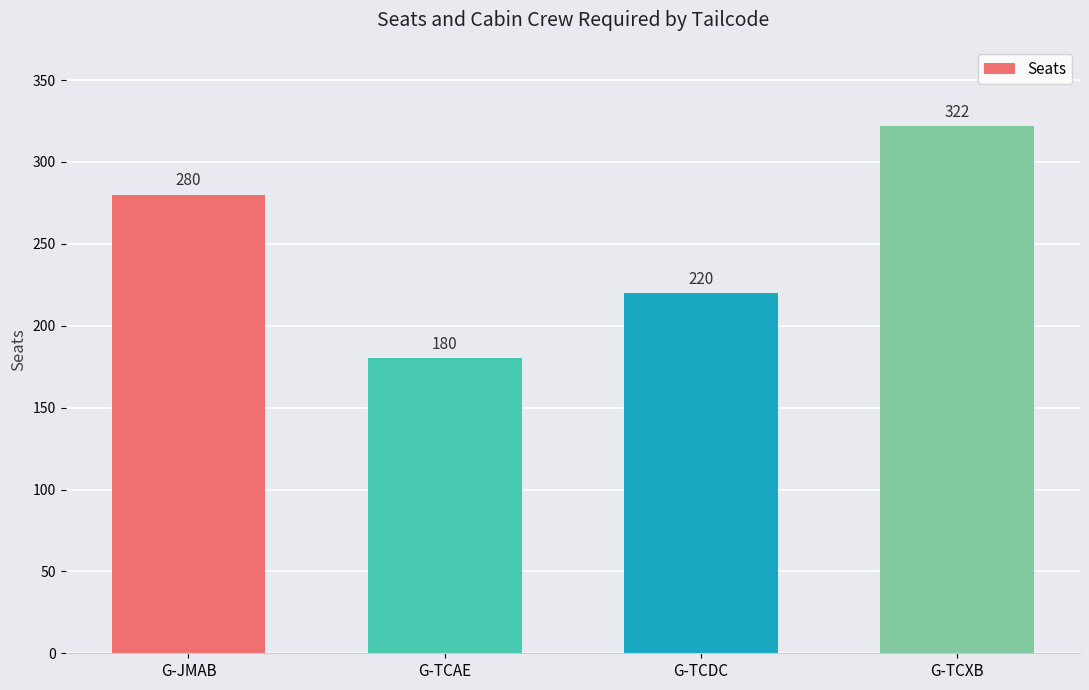

The chart shows a value of 280 at G-JMAB. True or false?

True